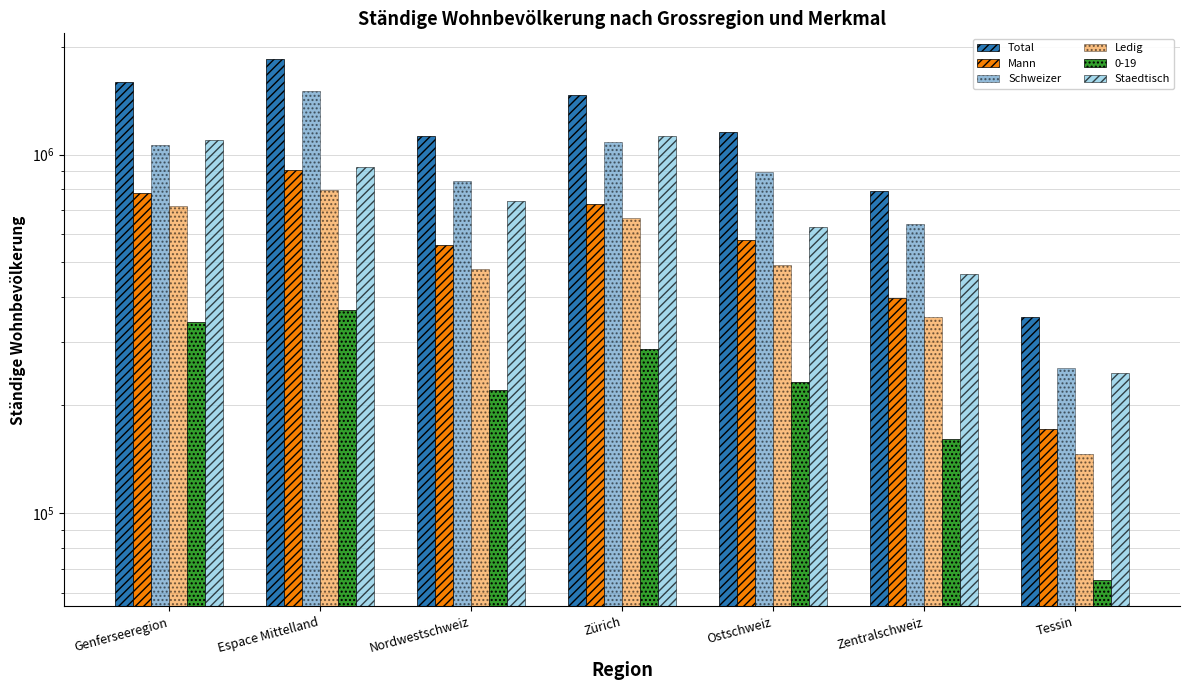

What is the average value of the Mann series?

588782